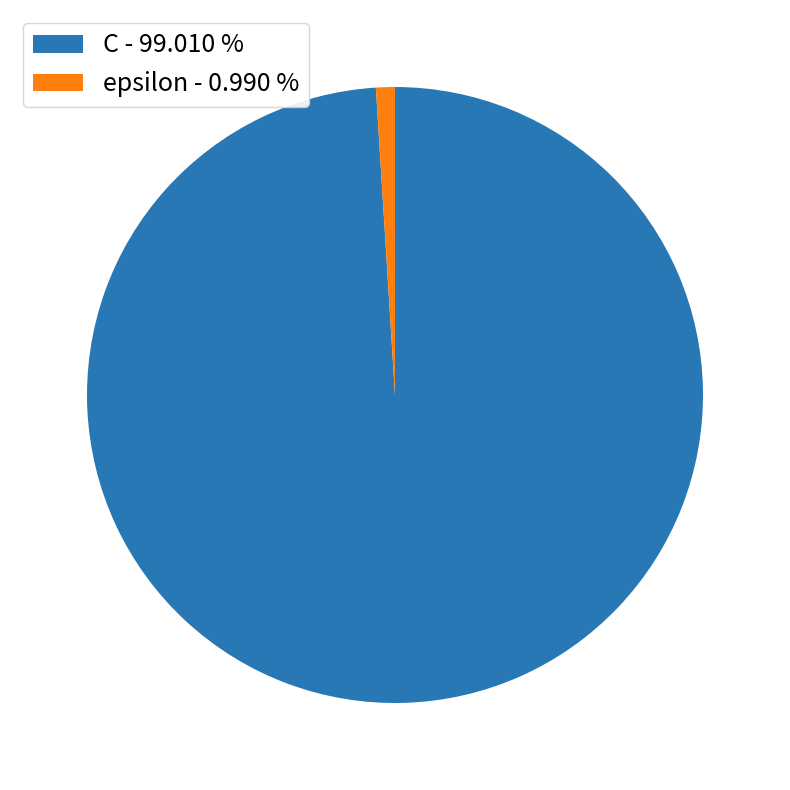

Approximately how many times larger is the value at C compared to epsilon?

100.0